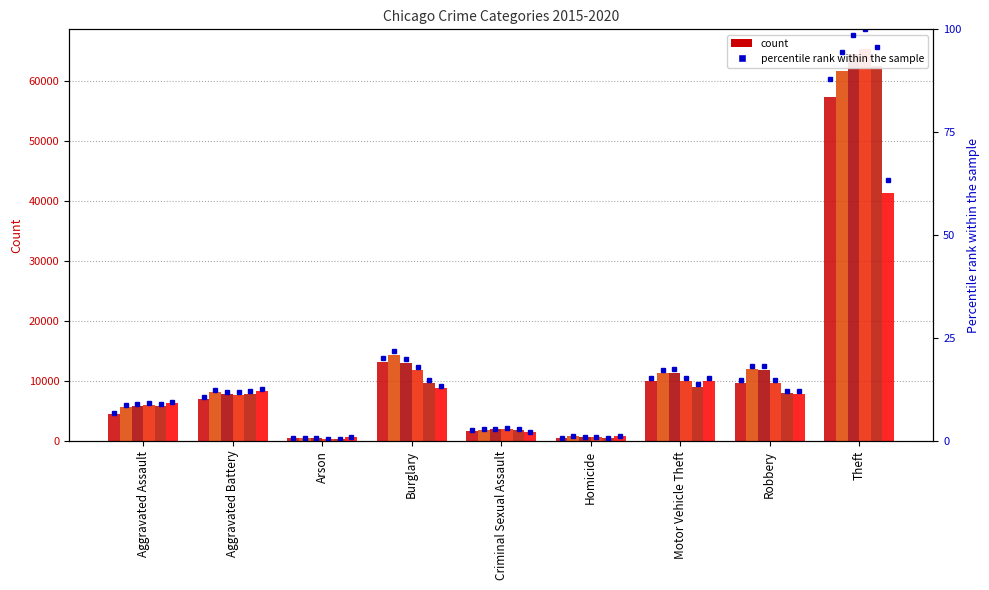

At how many categories does at least one series exceed 26643?

1